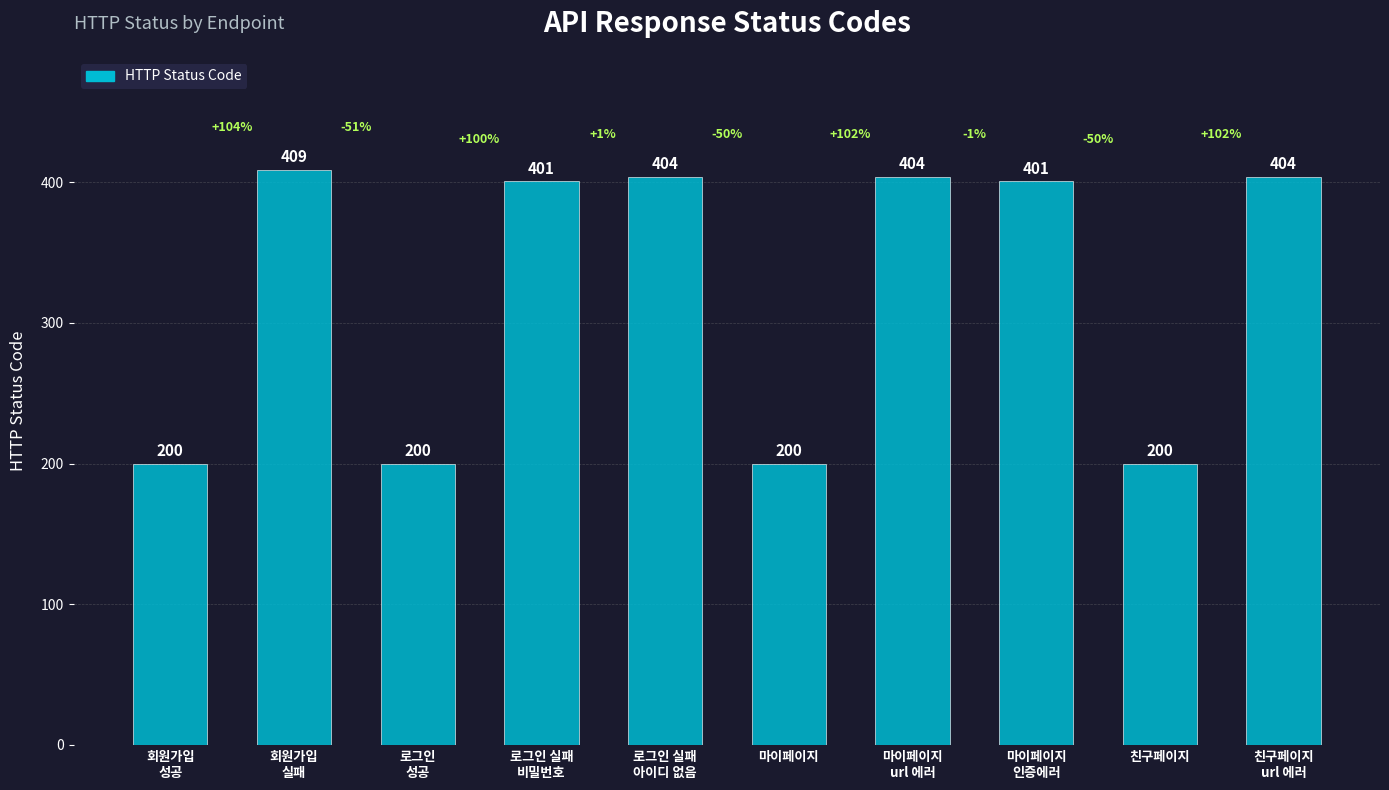

How many data points are less than 401?

4